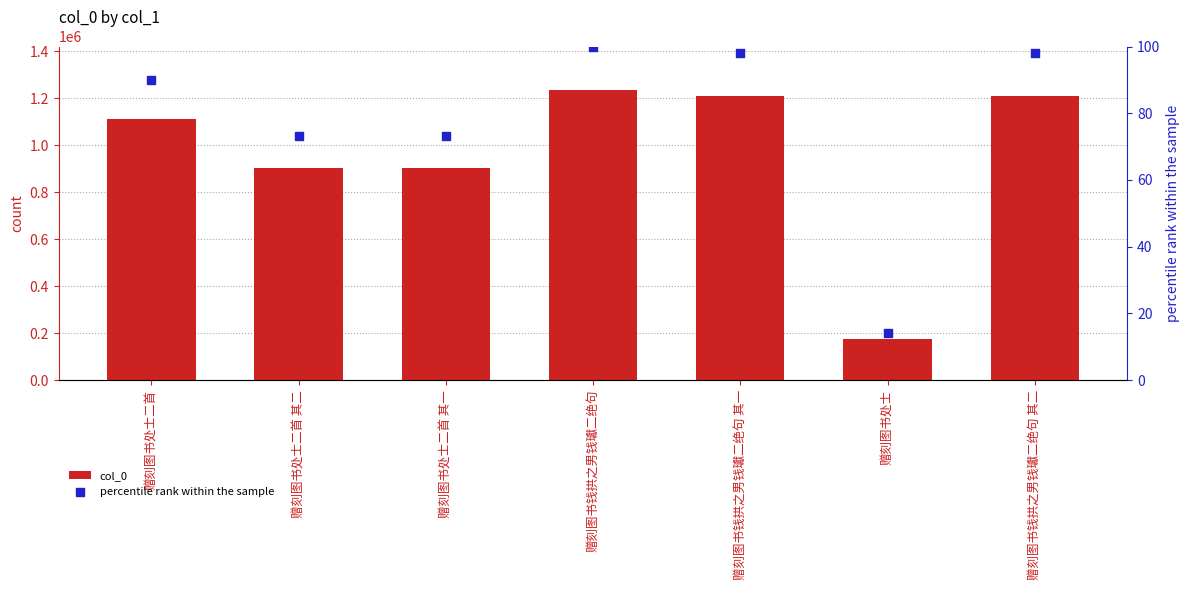

What is the total value across all series at 赠刻图书处士二首 其二?

905060.2